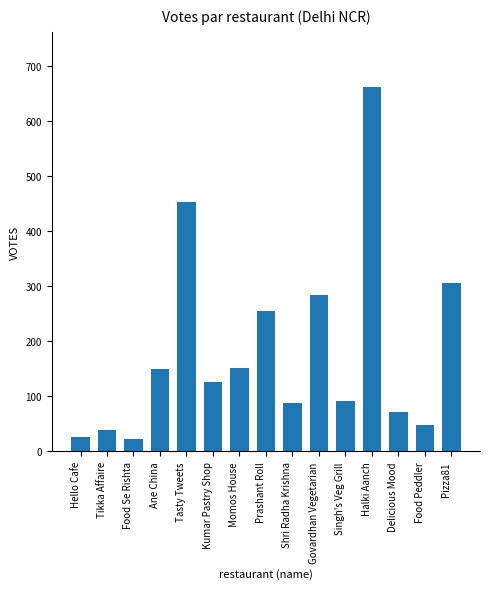

Between Hello Cafe and Tasty Tweets, which is larger?

Tasty Tweets